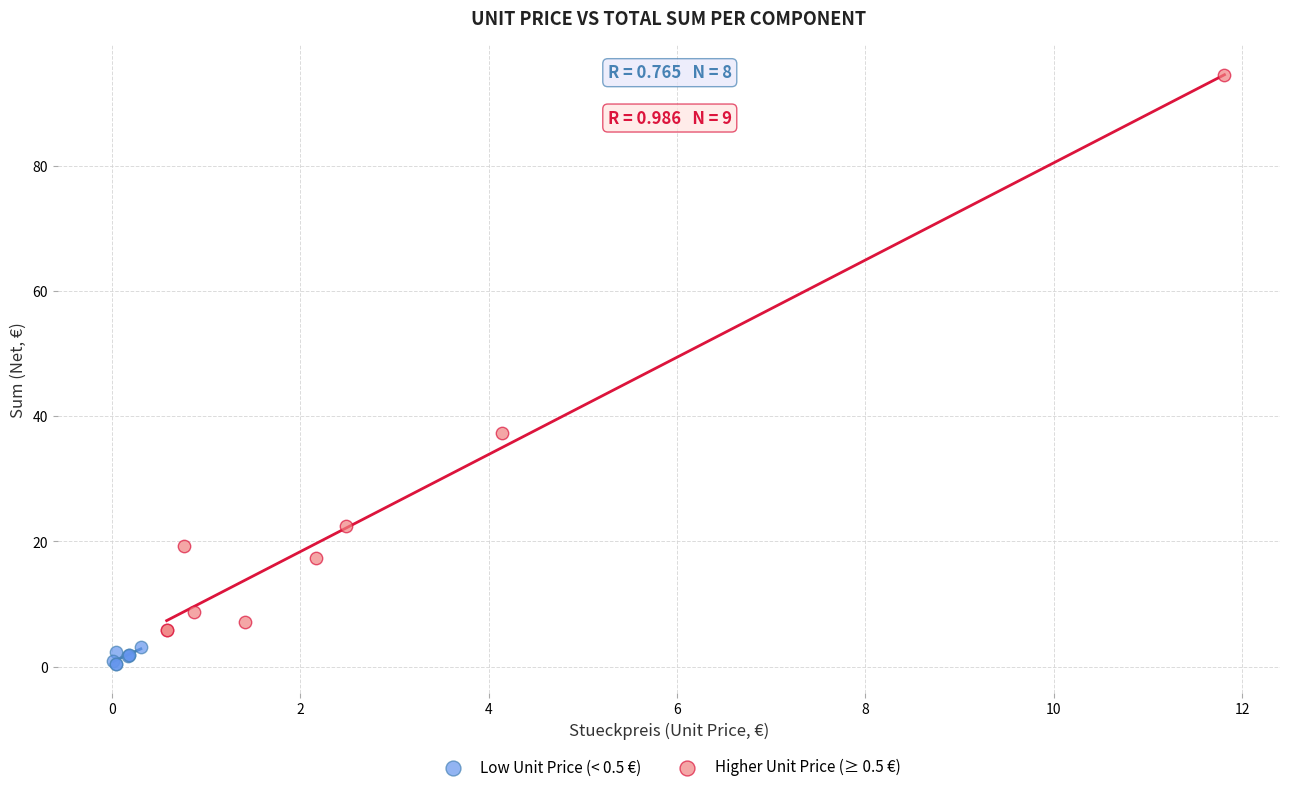

Which series contains the lowest Y value?

Low Unit Price (< 0.5 €)